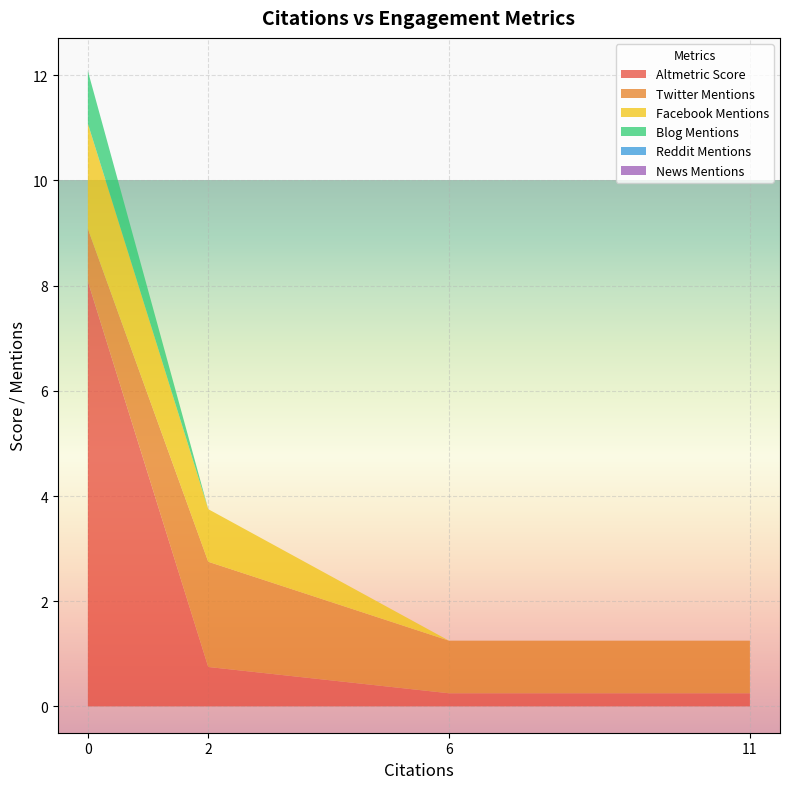

List the series in order of their overall mean, lowest first.

Blog Mentions, Facebook Mentions, Twitter Mentions, Altmetric Score